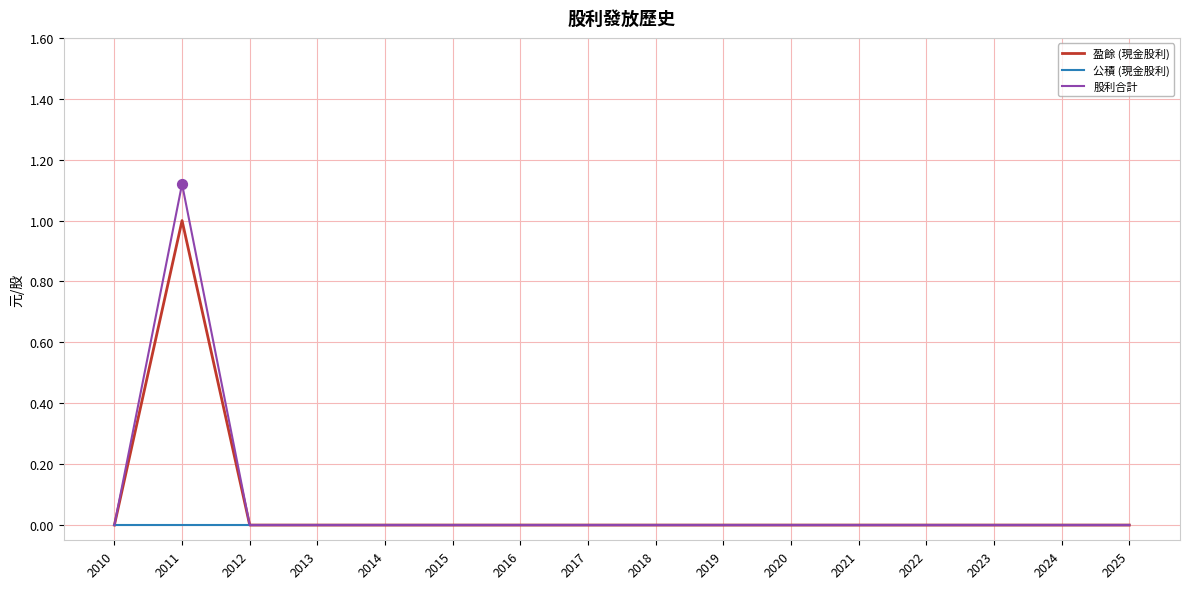

What are all the series names shown in the legend?

盈餘 (現金股利), 公積 (現金股利), 股利合計